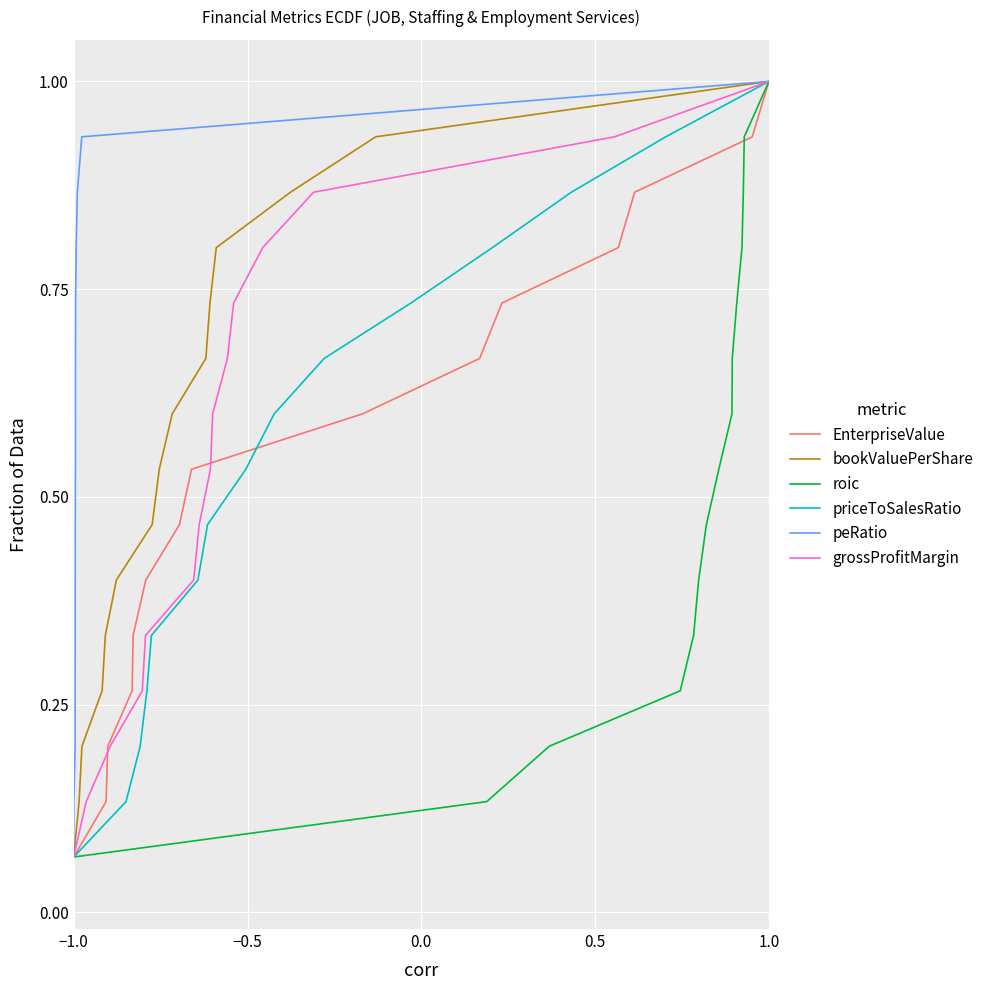

At which label is EnterpriseValue closest to 0?

−1.0